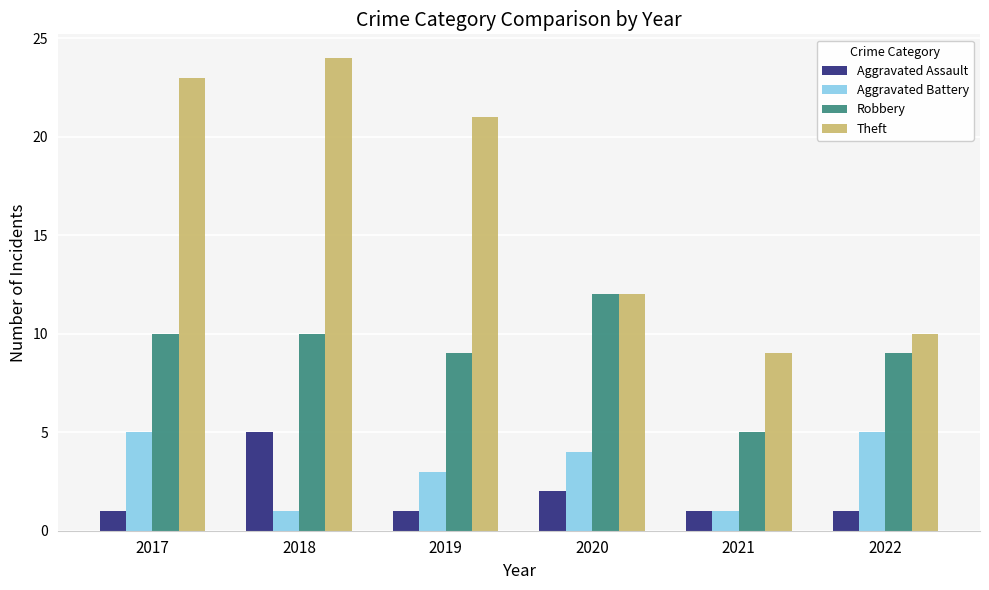

The Robbery series shows 5 at 2021. True or false?

True